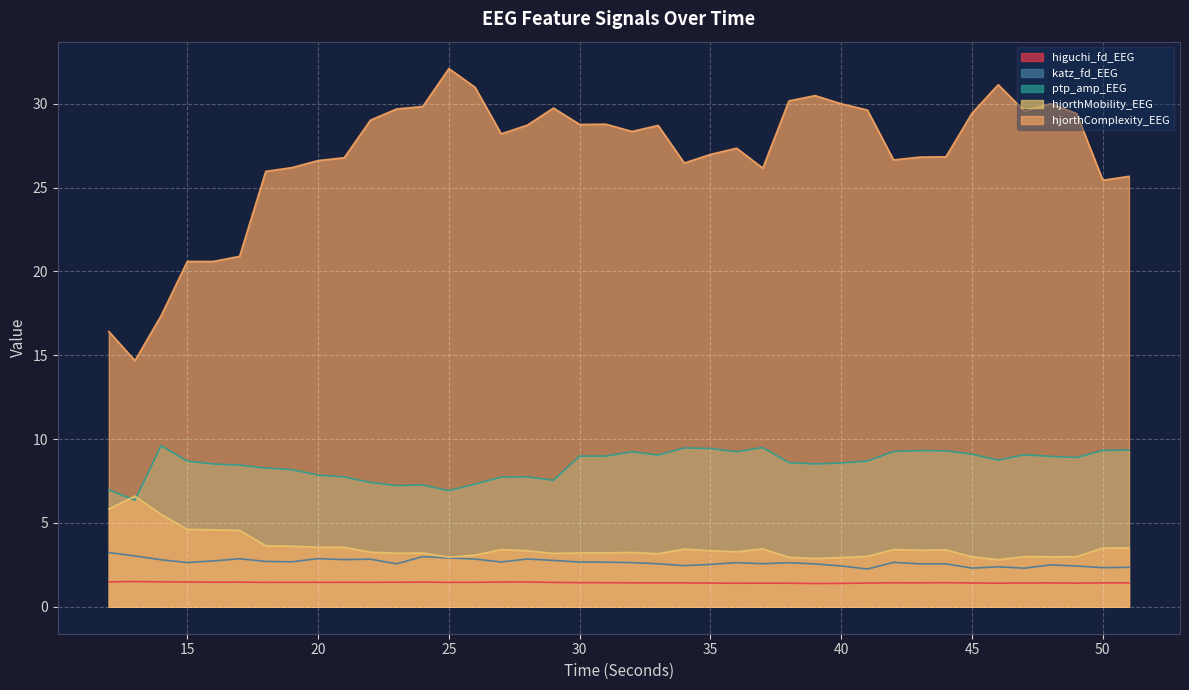

What is the value of the hjorthMobility_EEG point at the 29th from the left?

2.9